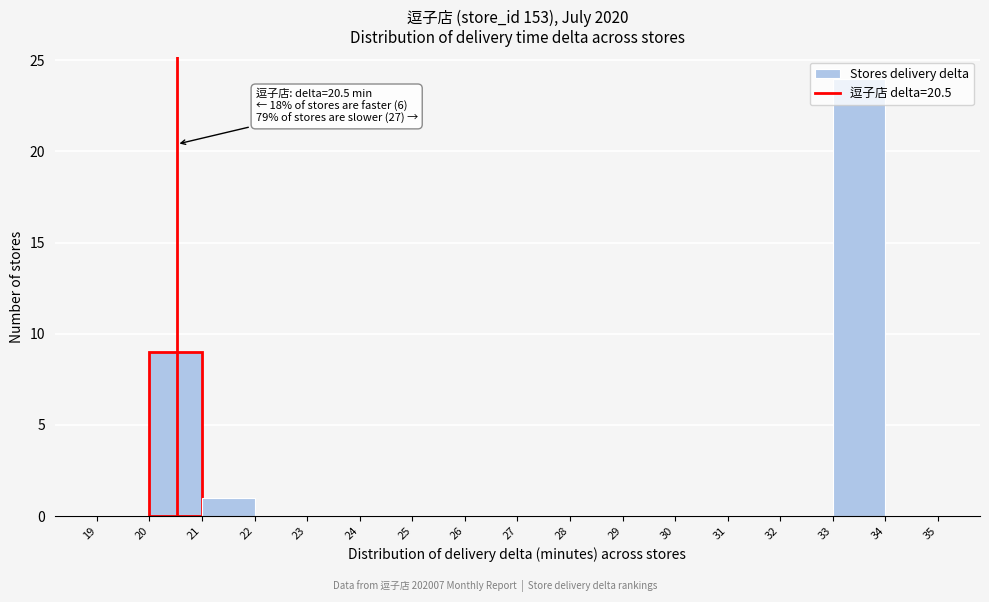

Over which range of the x-axis is the bar tallest?

33 to 34